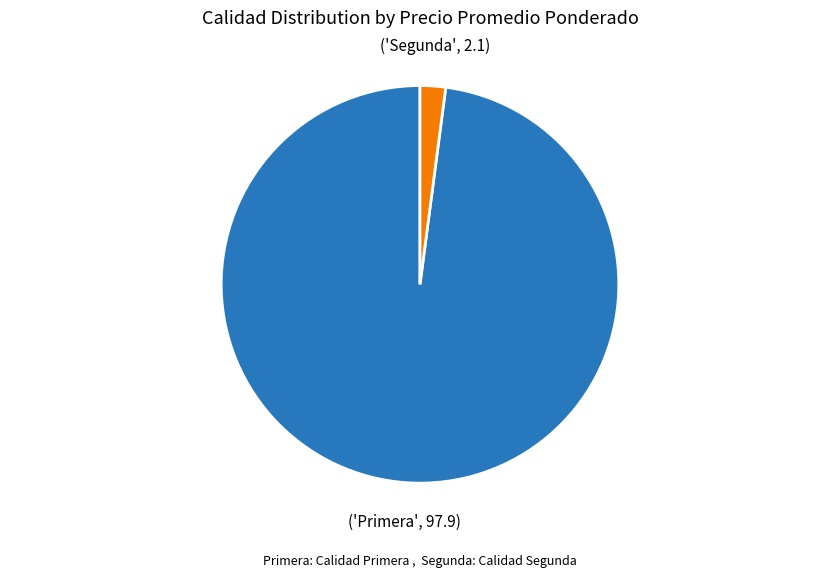

Does any single category account for the majority?

Yes